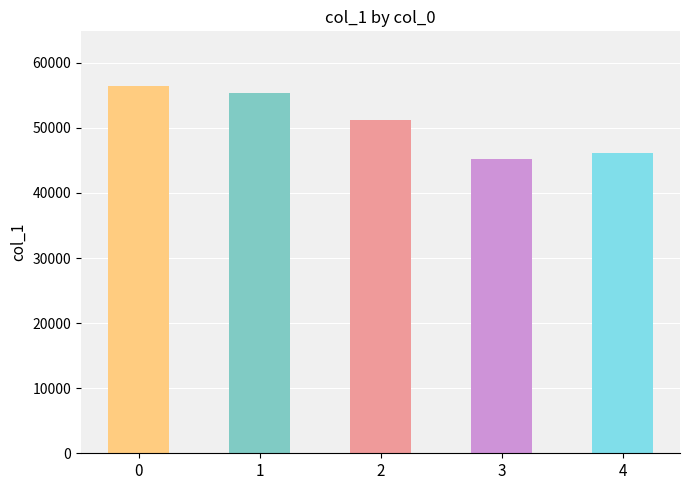

At which label is the value closest to 50798?

2